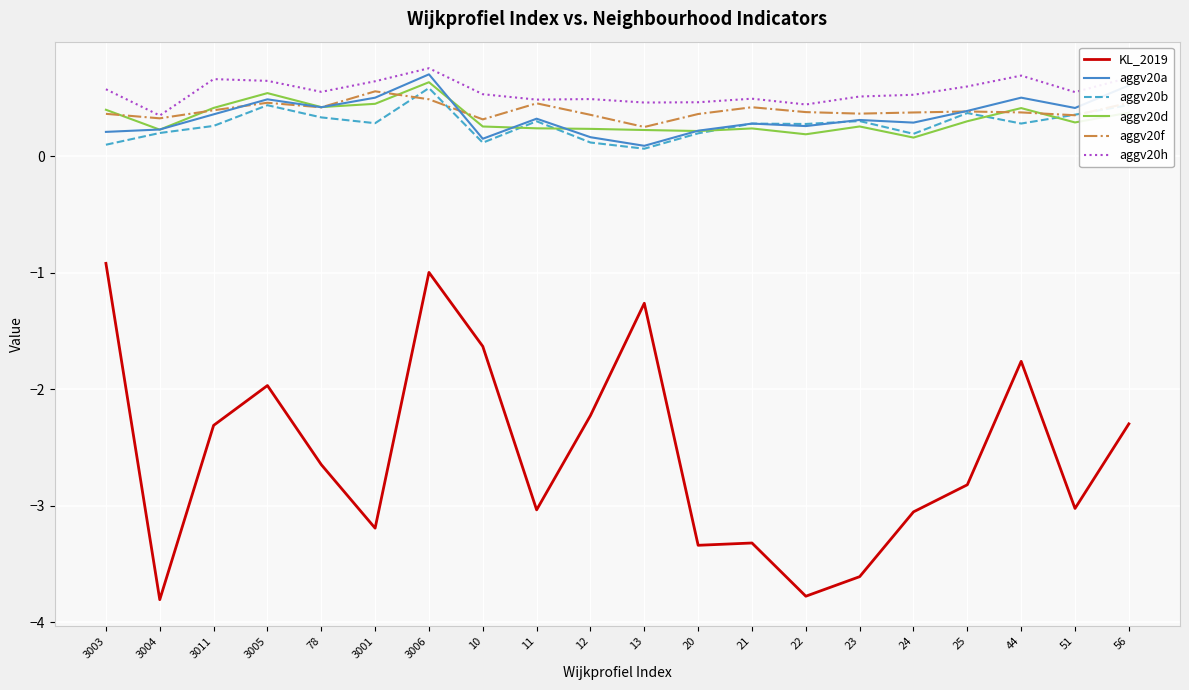

What is the spread (max minus min) of values at 3001?

3.8